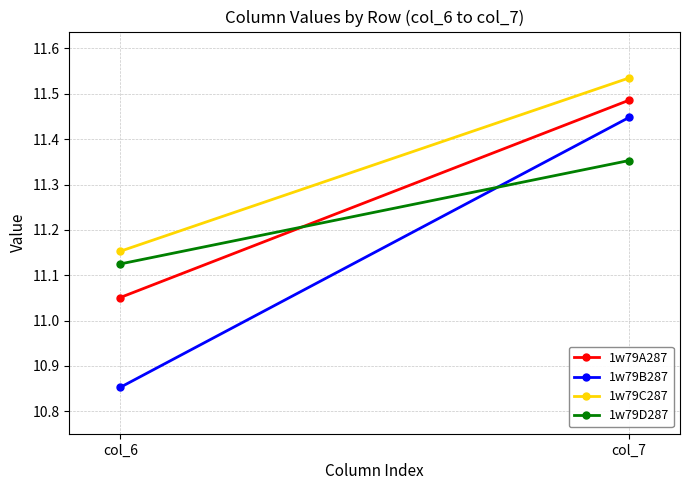

Where is 1w79A287 nearest to the value 11?

col_6